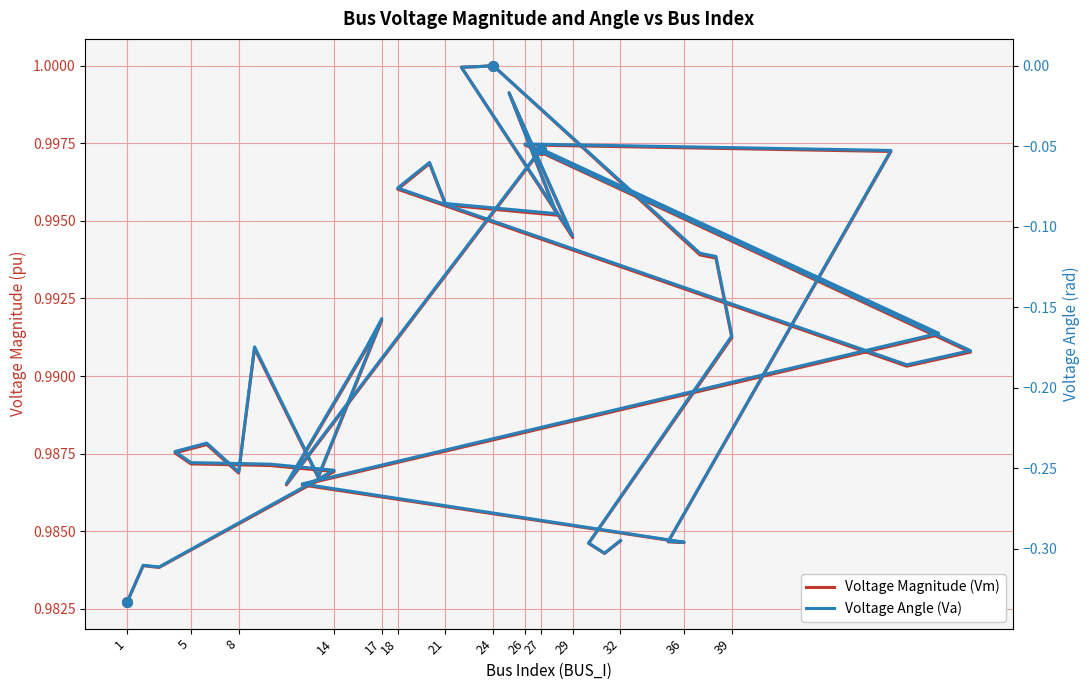

Where is the first local minimum for Voltage Angle (Va)?

5